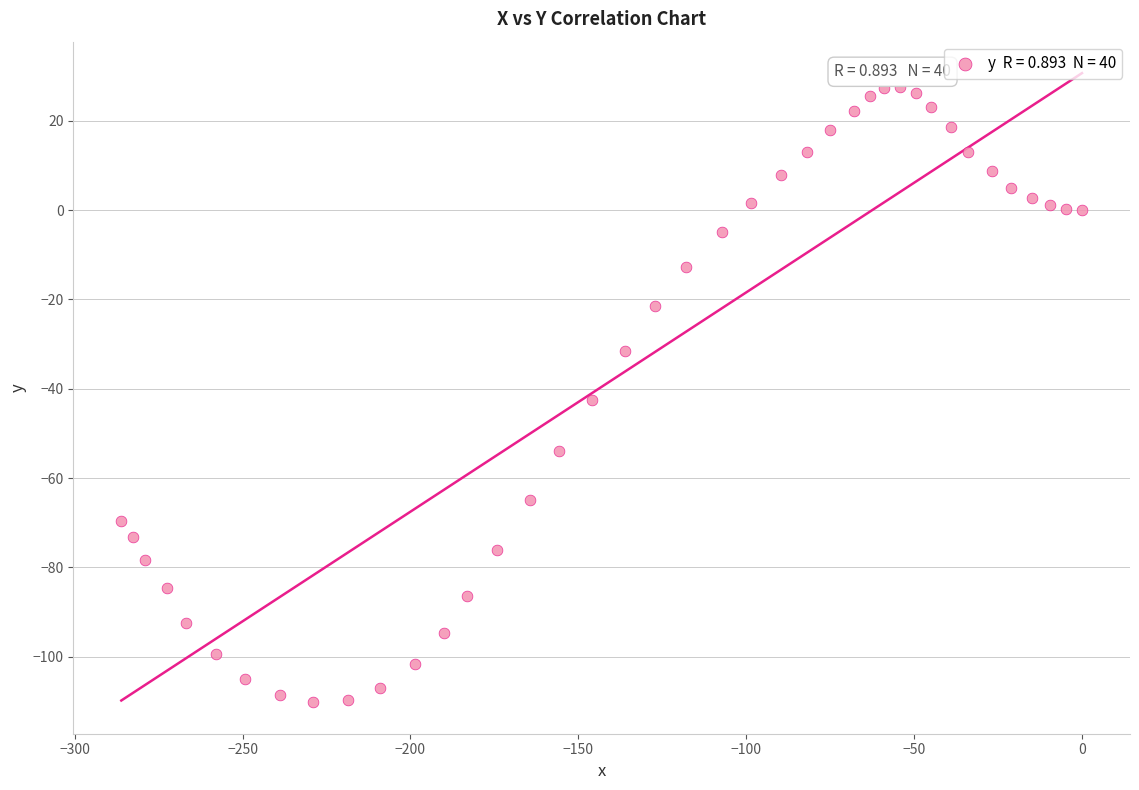

What is the range of Y values (max minus min)?

137.7